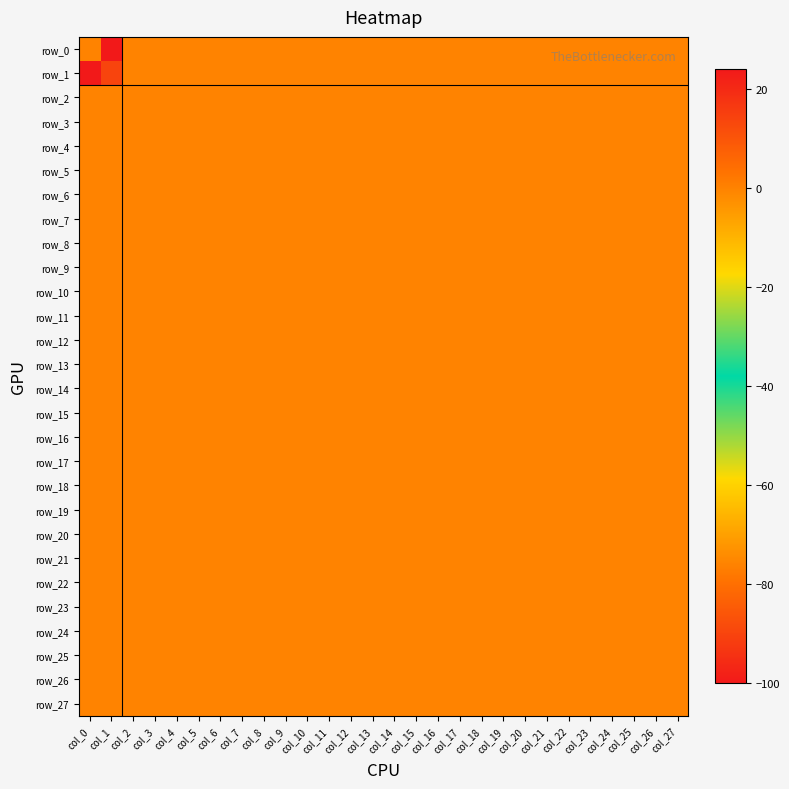

List the series in order of their peak value, highest first.

row_0, row_1, row_2, row_3, row_4, row_5, row_6, row_7, row_8, row_9, row_10, row_11, row_12, row_13, row_14, row_15, row_16, row_17, row_18, row_19, row_20, row_21, row_22, row_23, row_24, row_25, row_26, row_27